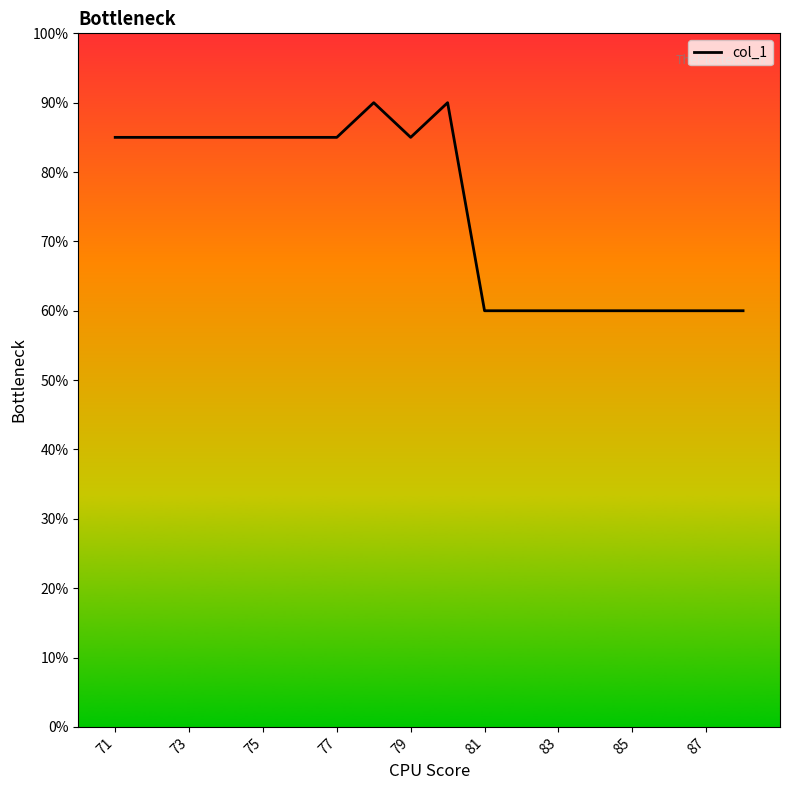

Is this an area chart (filled region under the line)?

No